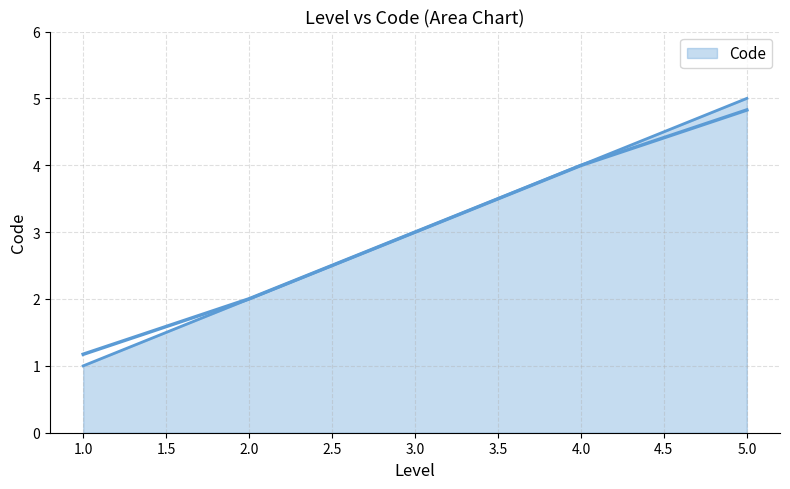

Rank the categories by value from highest to lowest.

5, 4, 3, 2, 1